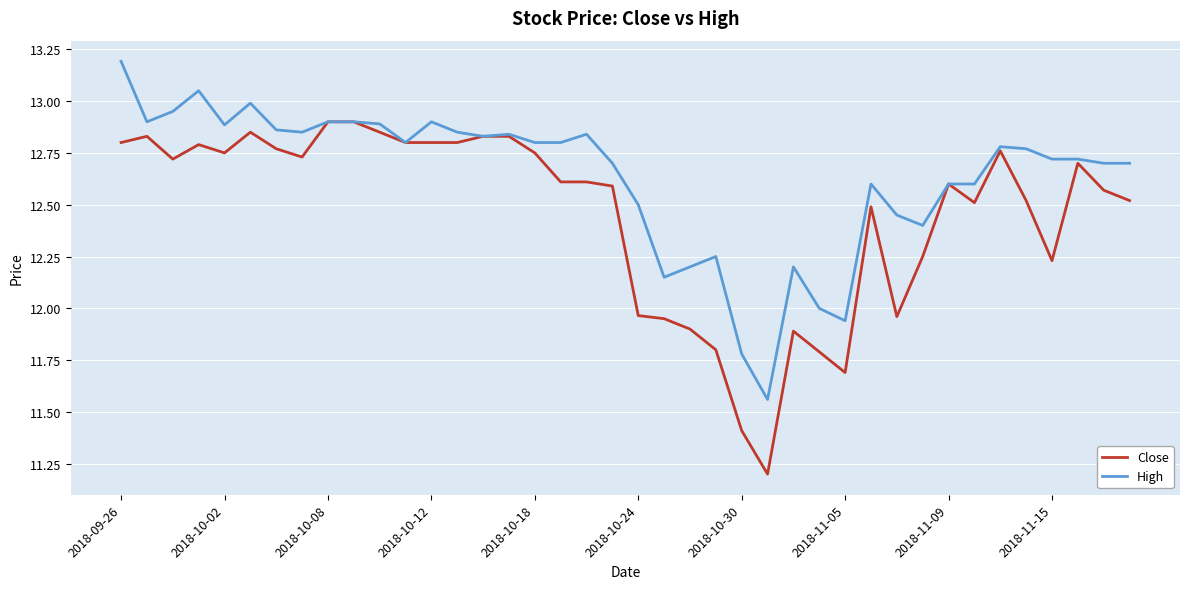

Which series has the largest range (max minus min)?

Close